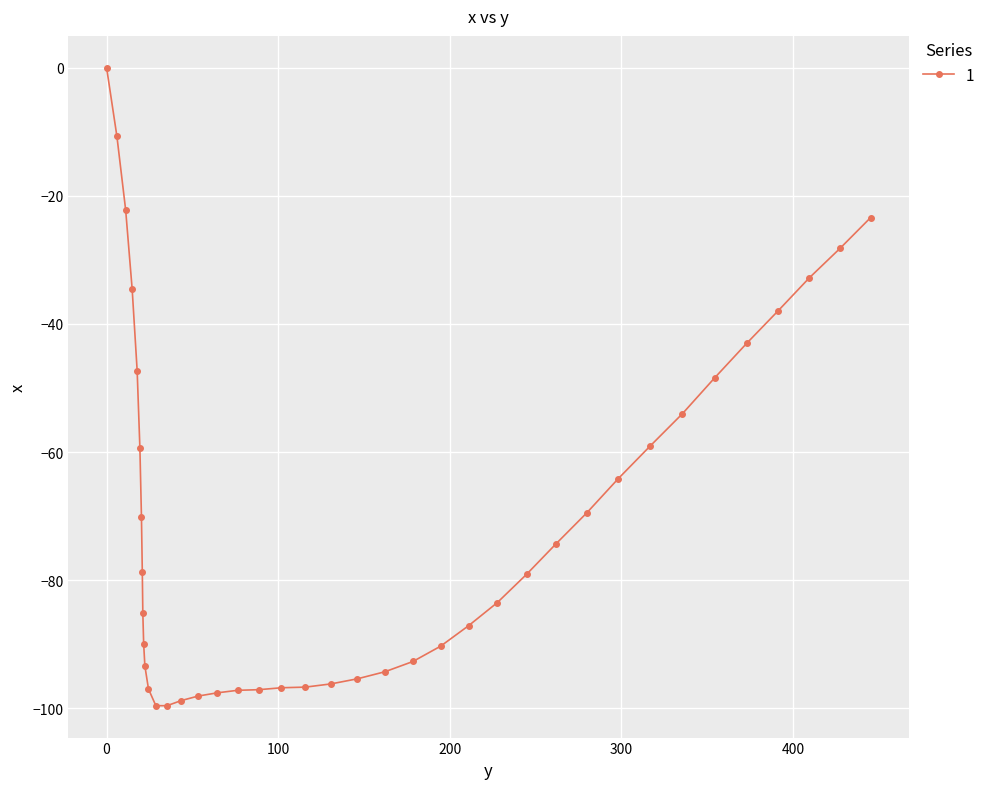

How many series are shown in this chart?

1